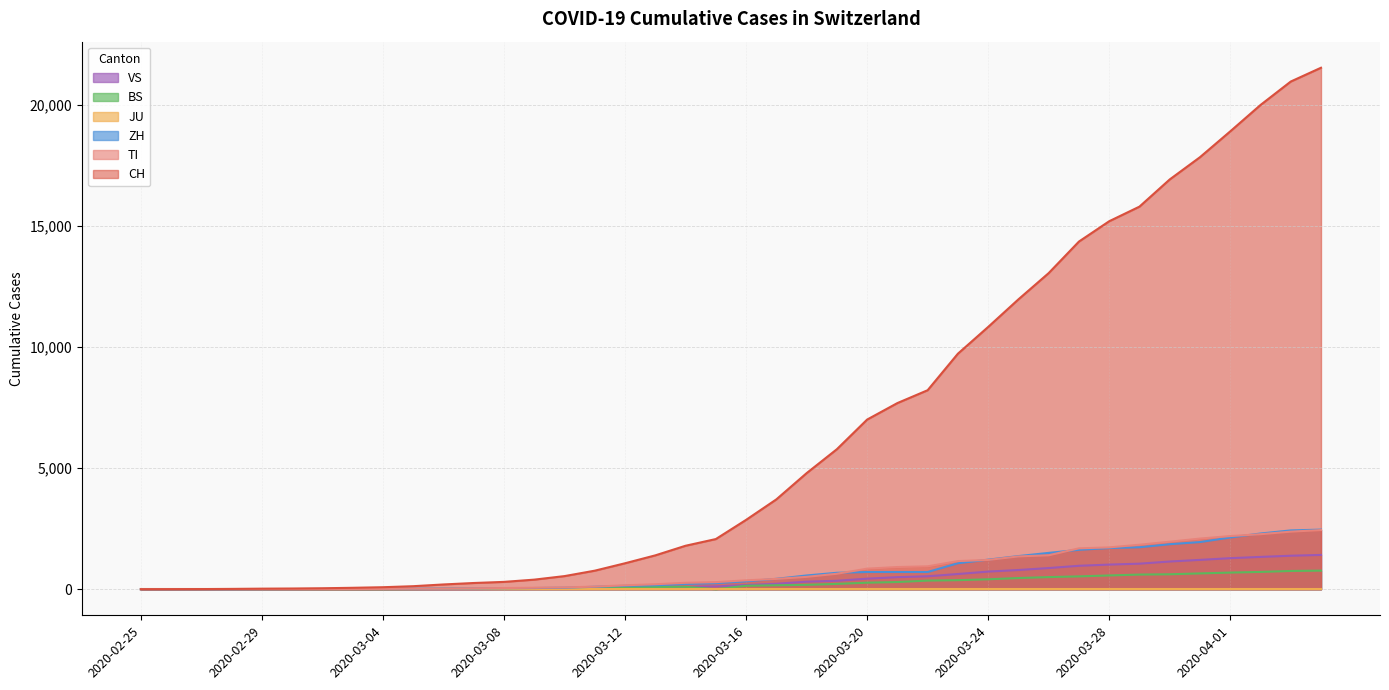

At how many categories does at least one series exceed 11925?

11